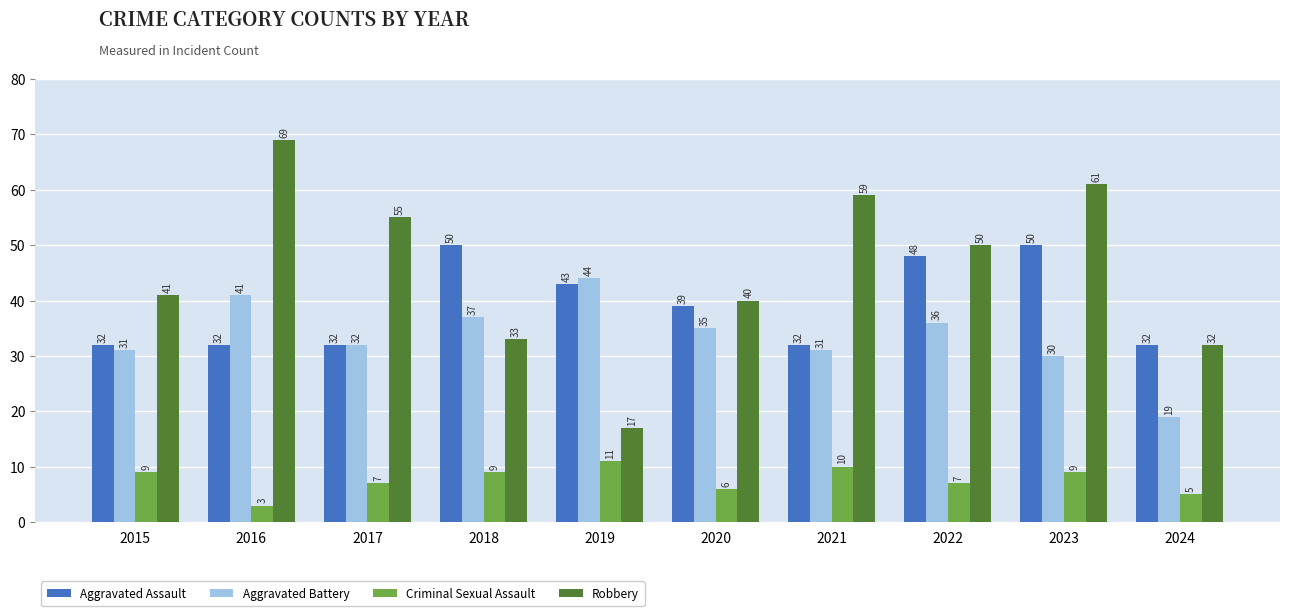

Rank the series by their maximum value, from lowest to highest.

Criminal Sexual Assault, Aggravated Battery, Aggravated Assault, Robbery